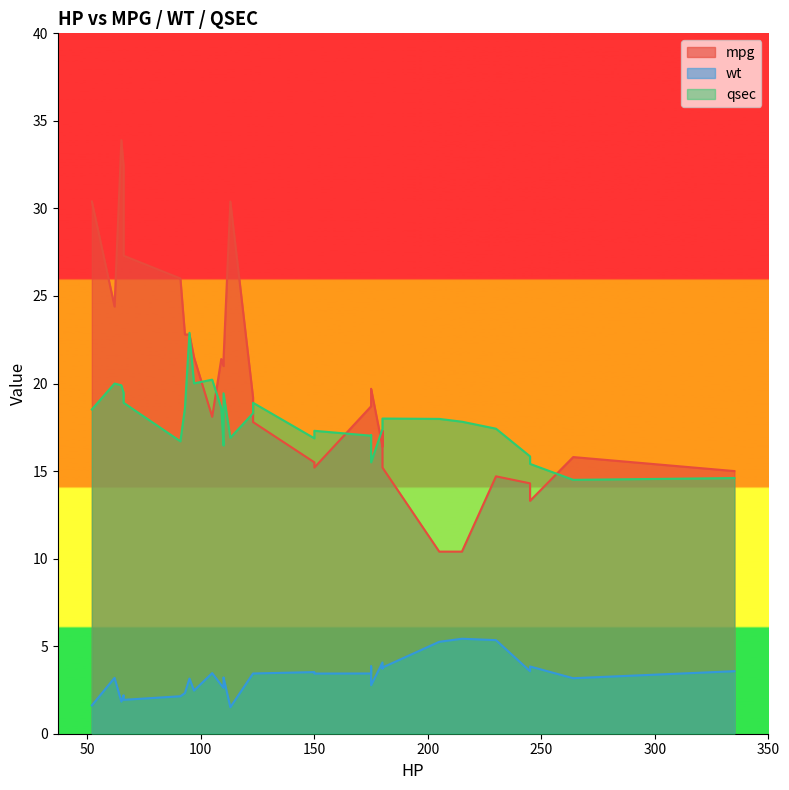

What is the sum of the wt values at 180 and 93?

6.0